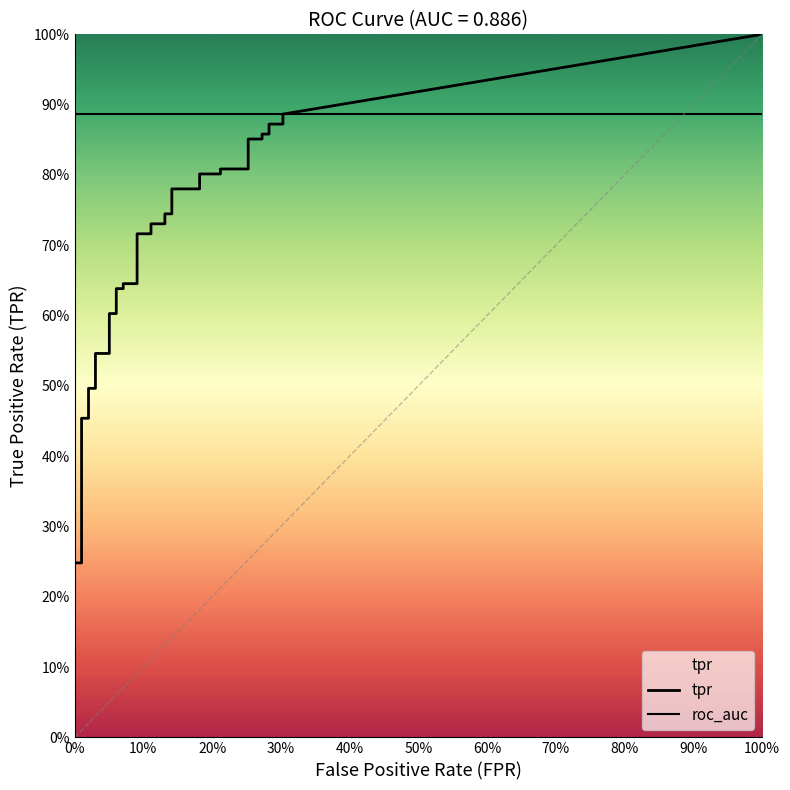

Between 23 and fpr, which is larger?

23